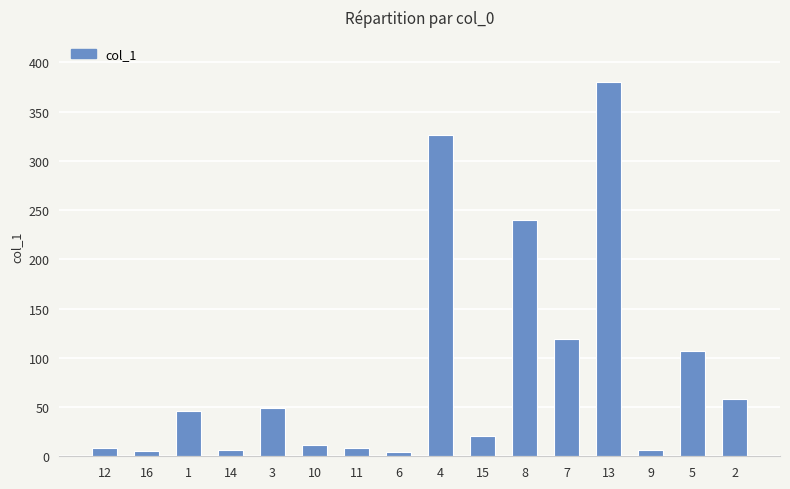

What is the maximum value shown in the chart?

380.2